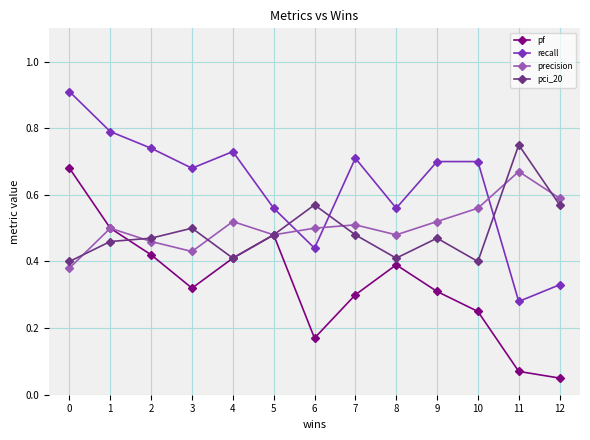

True or false: precision and recall intersect in this chart.

True